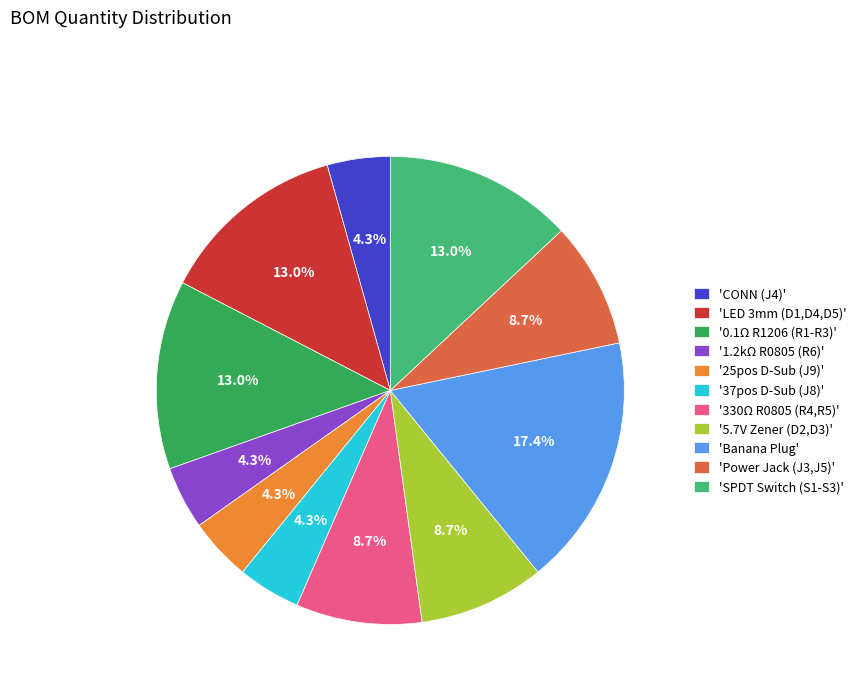

Count the number of slices in the pie.

11